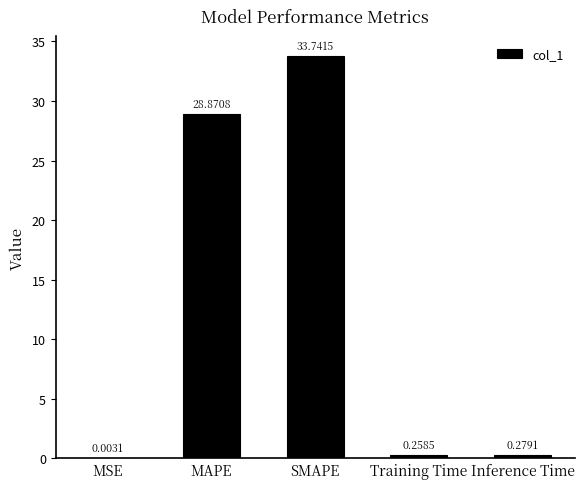

Which category has the highest value across all series?

SMAPE